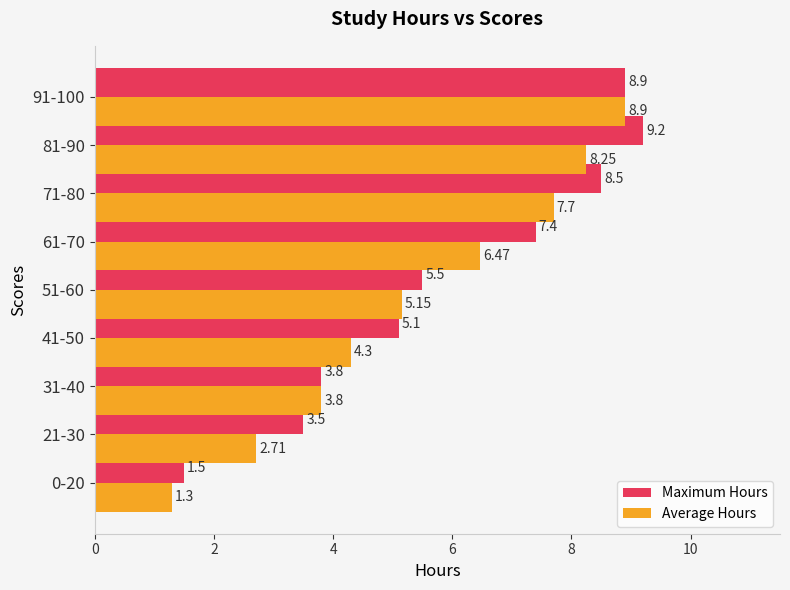

How many values in the Maximum Hours series are below 5?

3